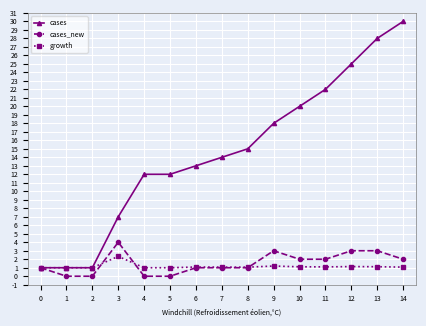

The cases_new series shows 0.0 at 4. True or false?

True